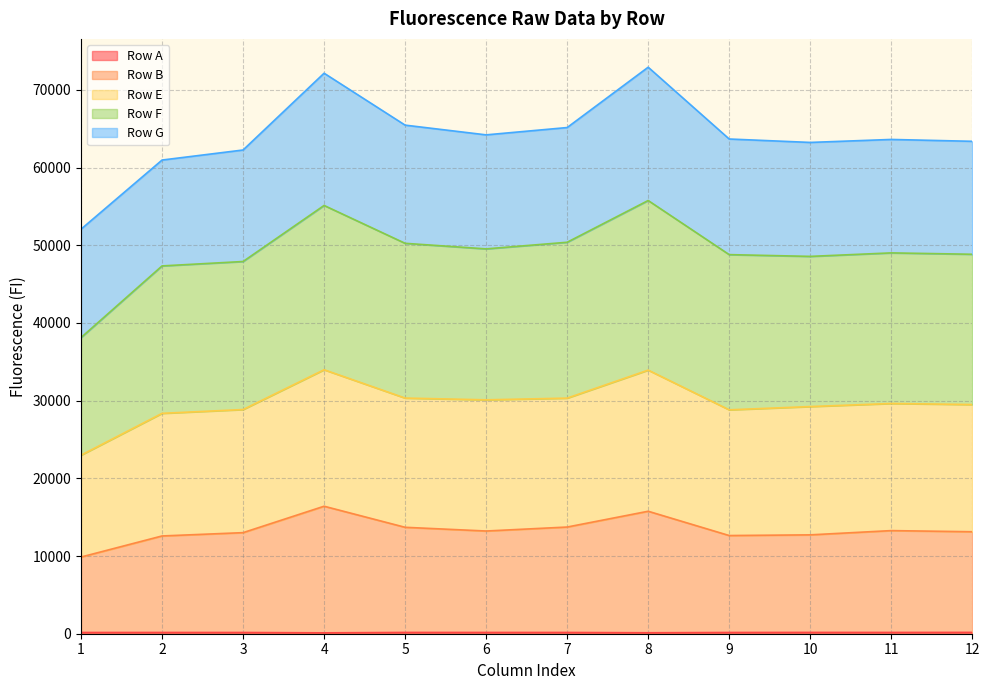

How many interior local valleys does the A series have?

3